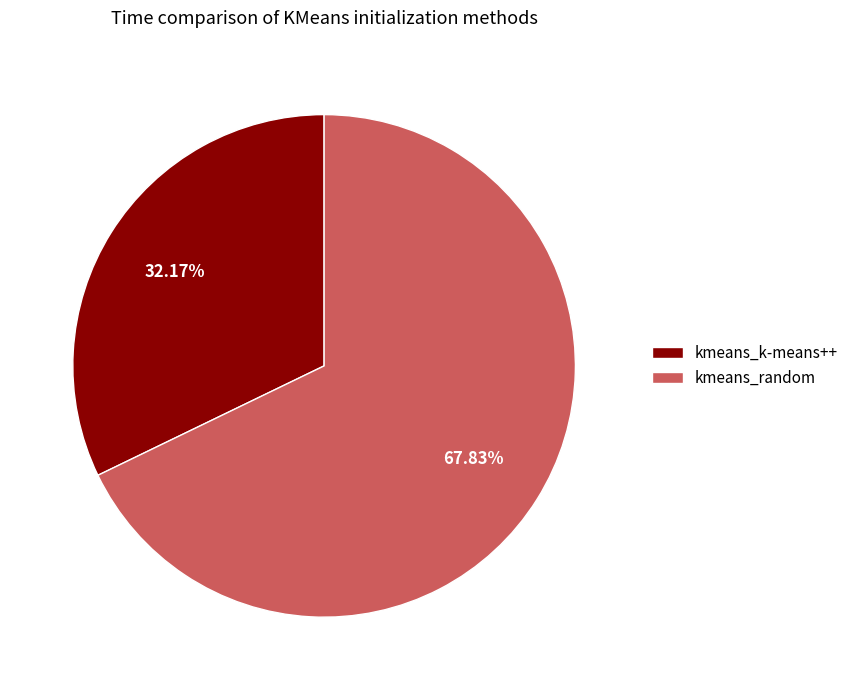

To the nearest percent, what is the combined percentage of kmeans_k-means++ and kmeans_random?

100%